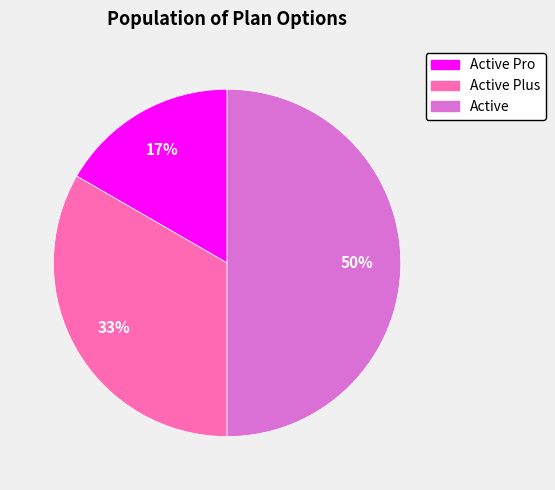

To the nearest percent, what is the average slice percentage?

33%